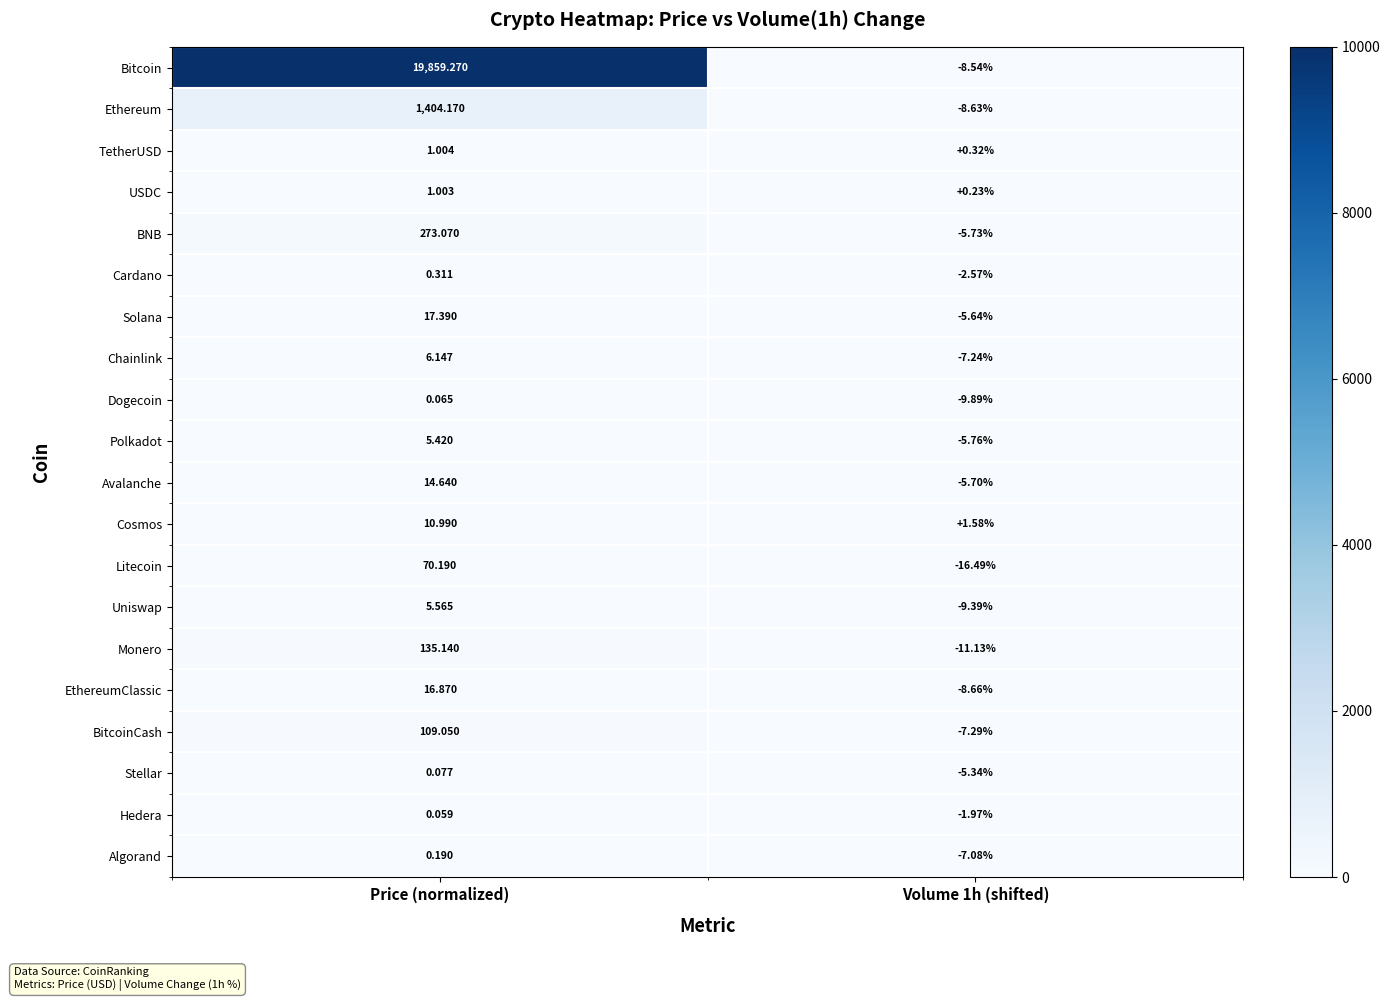

Rank the series at Price (normalized) from highest to lowest value.

Bitcoin, Ethereum, BNB, Monero, BitcoinCash, Litecoin, Solana, EthereumClassic, Avalanche, Cosmos, Chainlink, Uniswap, Polkadot, TetherUSD, USDC, Cardano, Algorand, Stellar, Dogecoin, Hedera